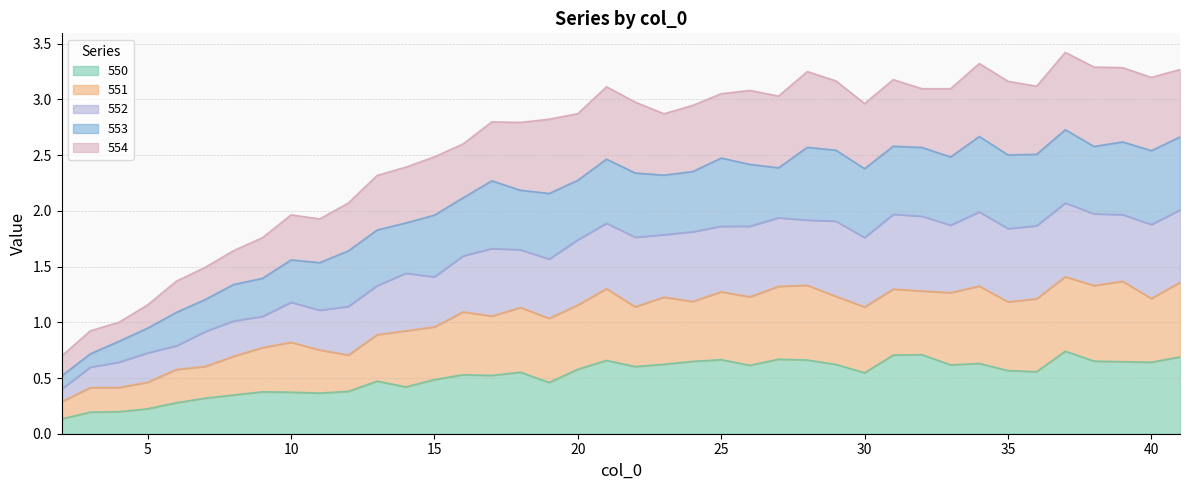

The value of 550 at 9 is 0.4. True or false?

True